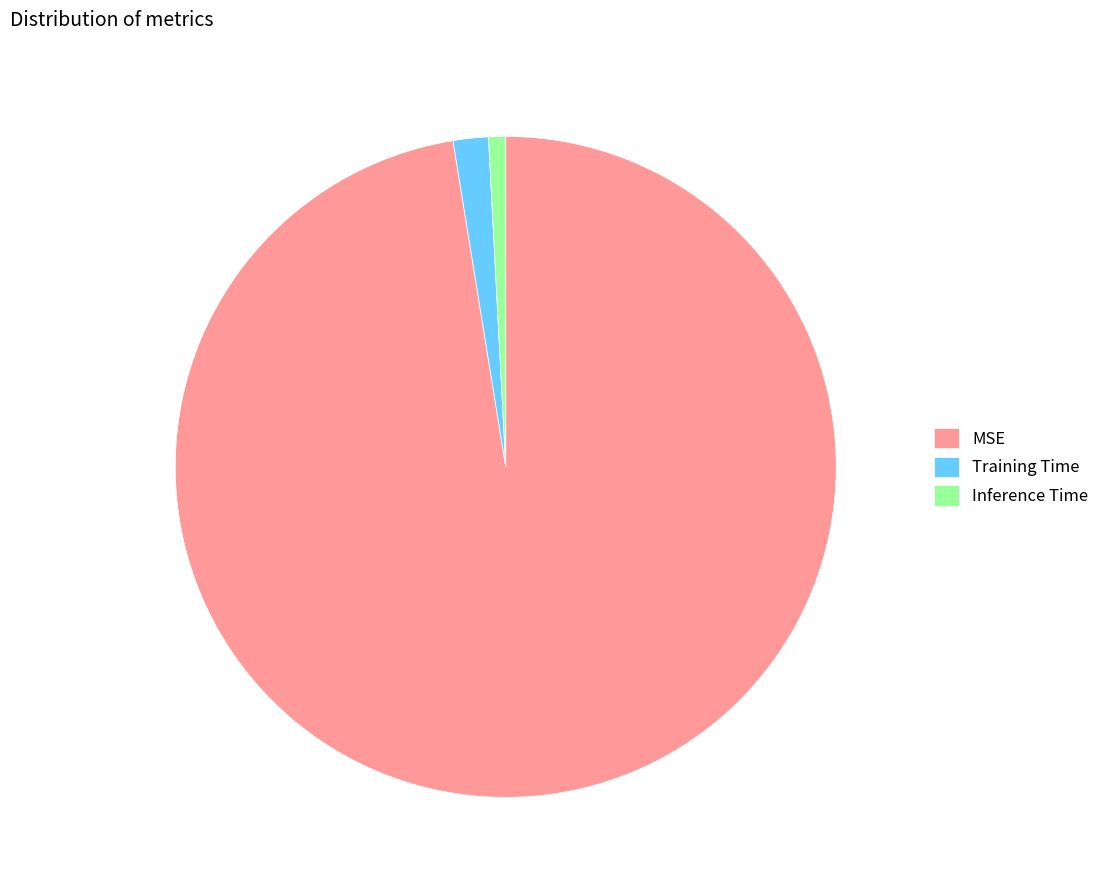

Is the sum of Training Time and Inference Time greater than half?

No